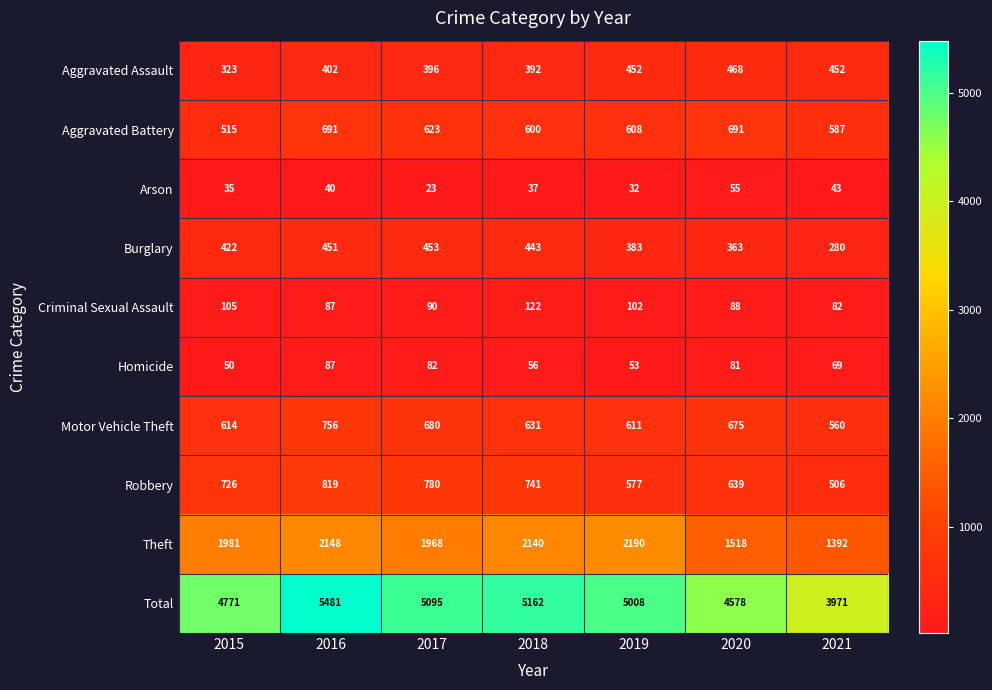

True or false: Arson has a value of 55 at 2020.

True